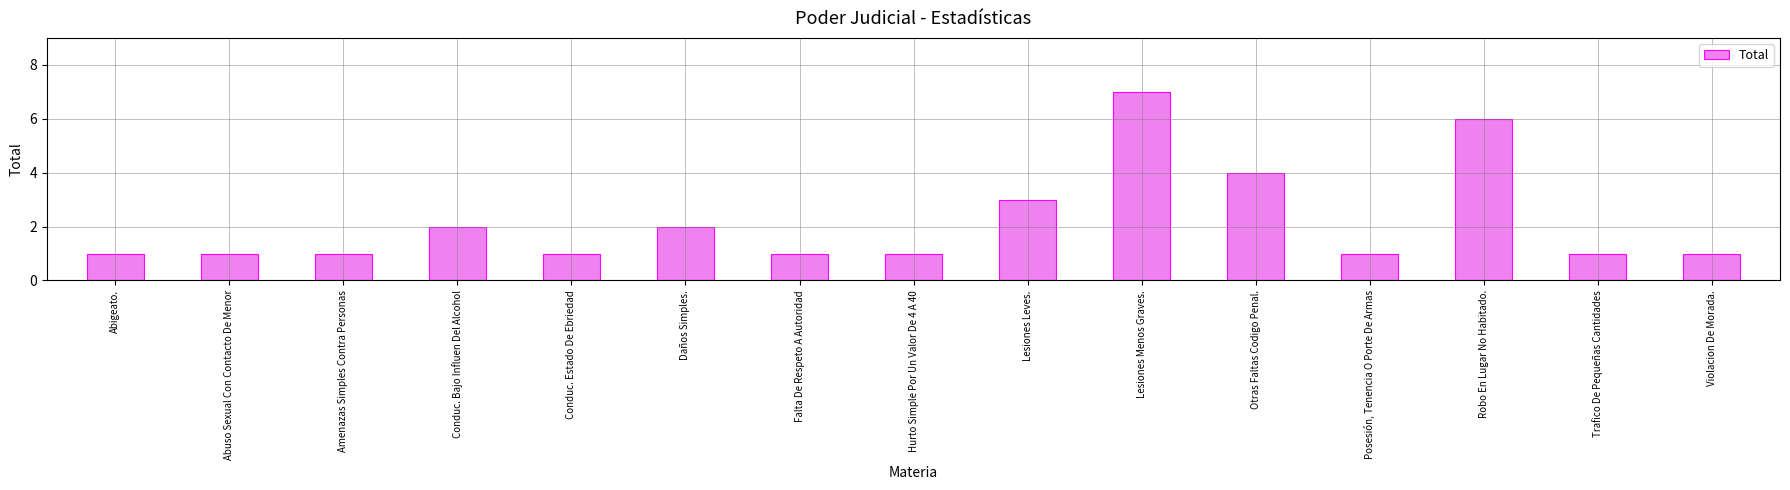

What position from the right is Conduc. Estado De Ebriedad?

11